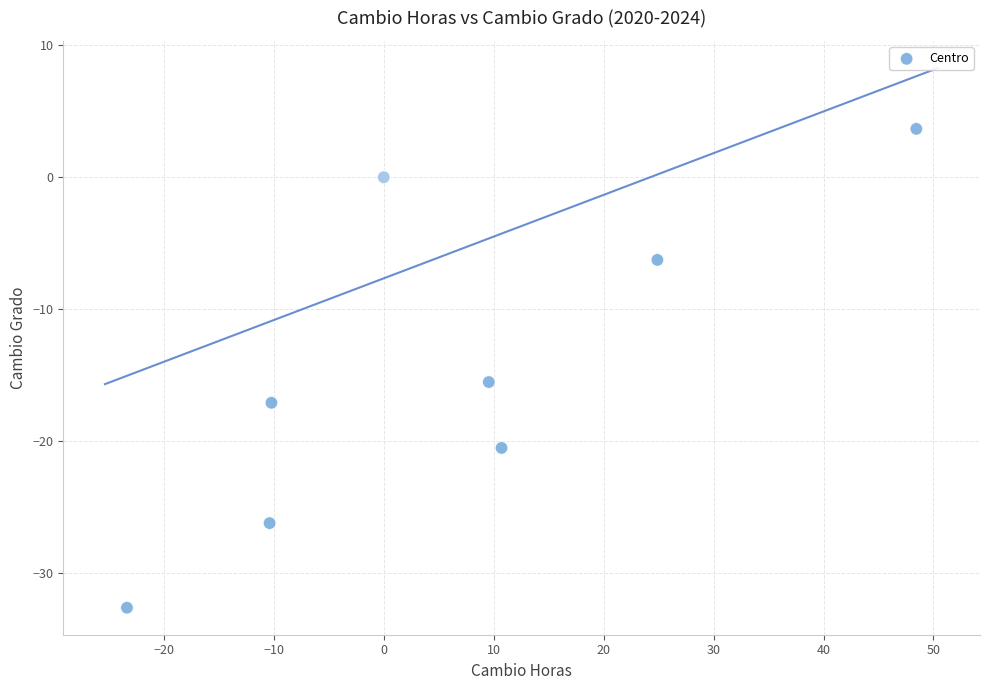

What Y value in the scatter plot is closest to -14?

-15.5